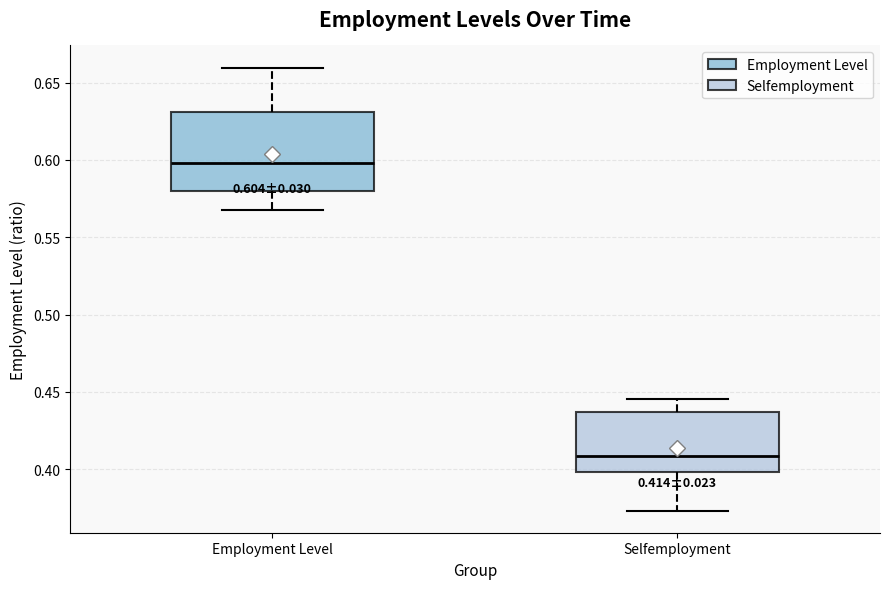

Which box's median line is the highest?

Employment Level